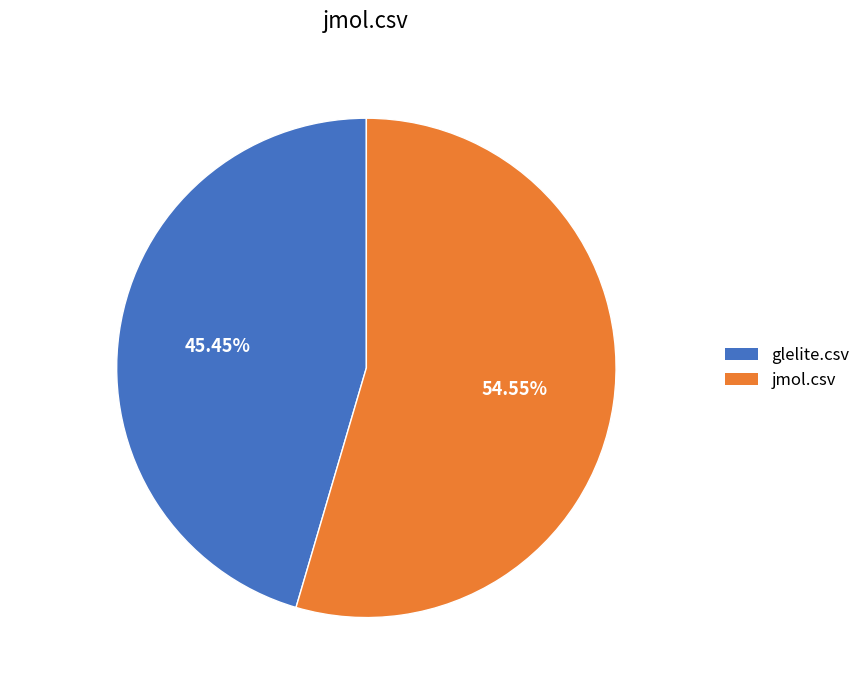

To the nearest percent, what percentage of the pie is glelite.csv?

45%